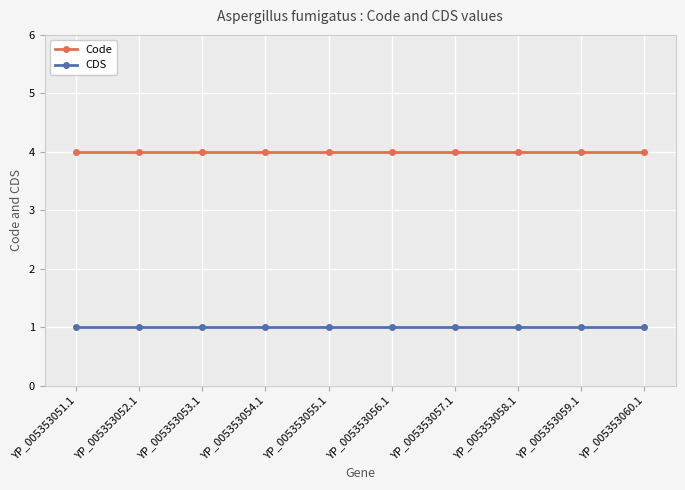

What position from the left is YP_005353057.1?

7